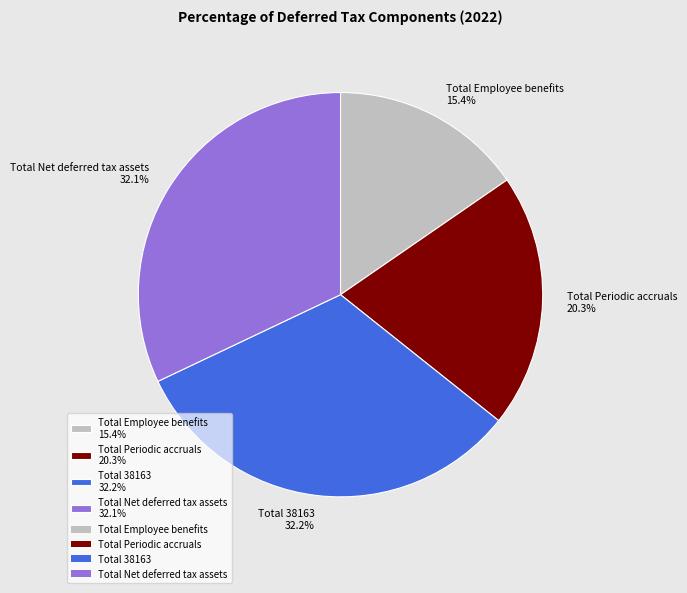

What is the smallest slice in the pie chart?

Total Employee benefits 15.4%